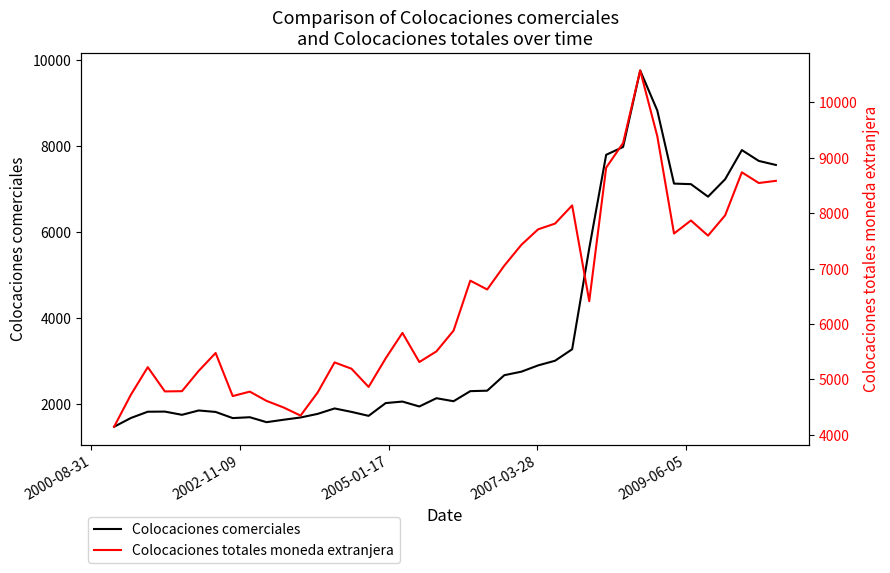

How many values in the Colocaciones totales moneda extranjera series are below 5881?

20